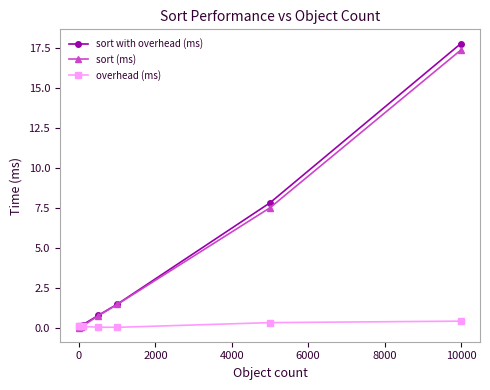

What is the average value of the overhead (ms) series?

0.1